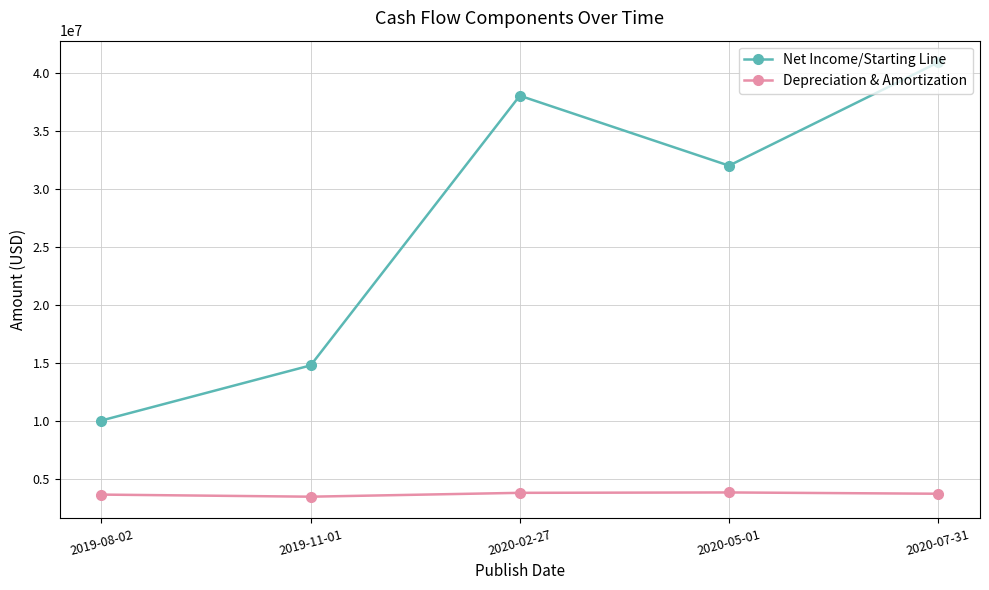

What is the label of the 3rd point from the right?

2020-02-27